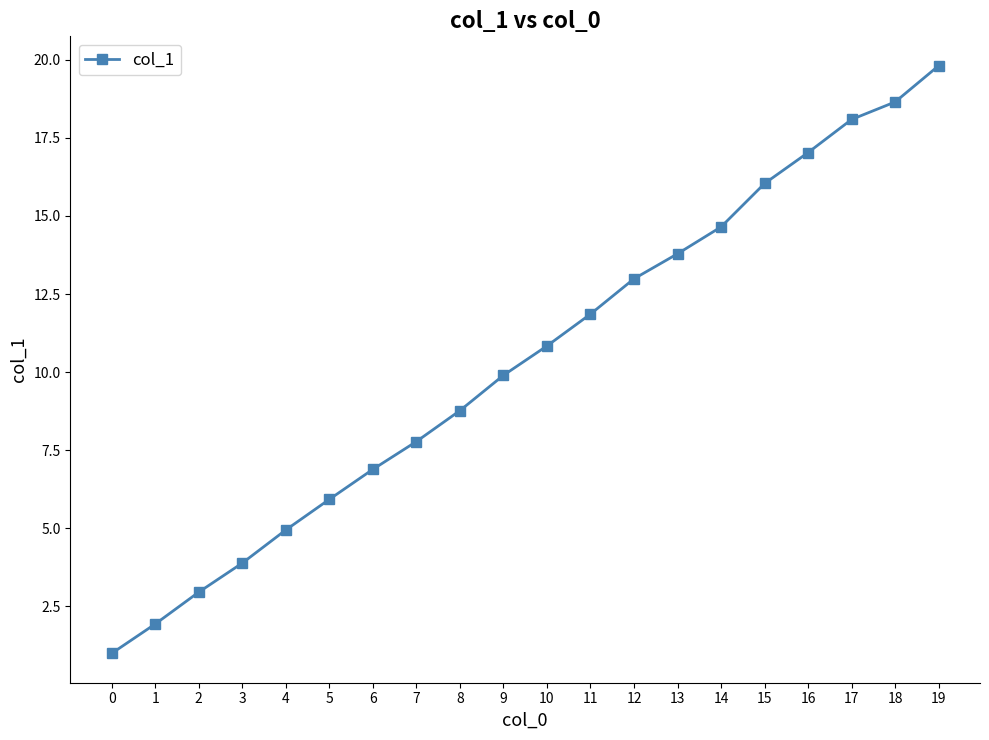

List the labels in order of value, largest first.

19, 18, 17, 16, 15, 14, 13, 12, 11, 10, 9, 8, 7, 6, 5, 4, 3, 2, 1, 0